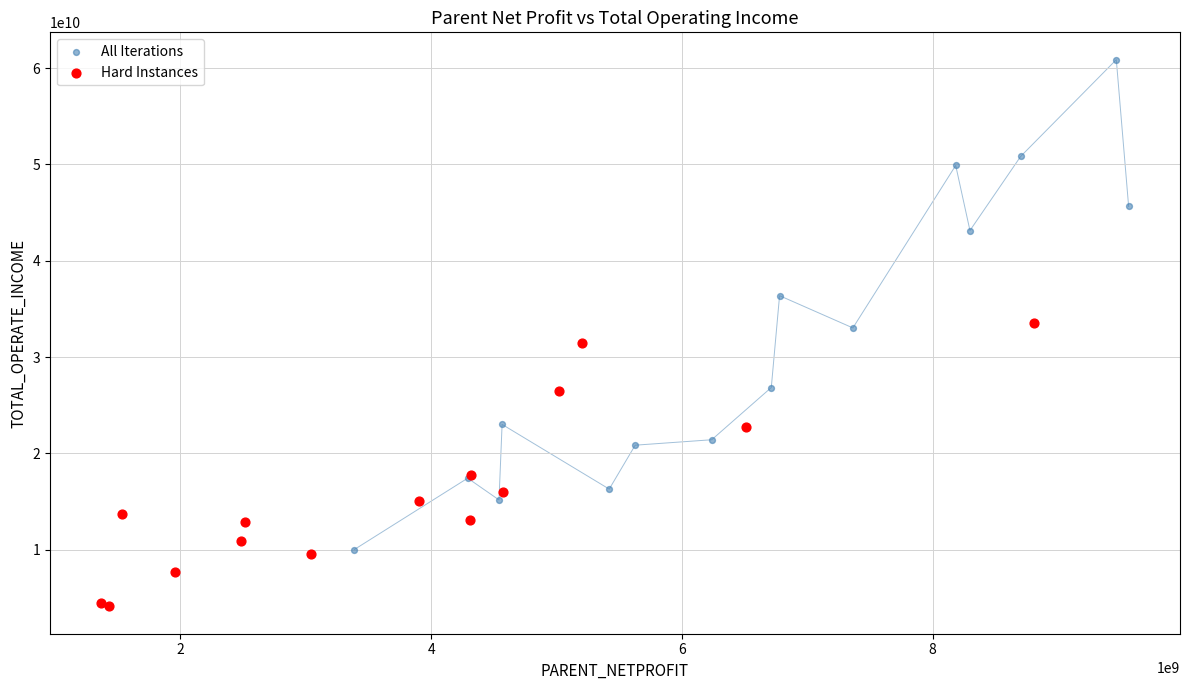

What are all the series names shown in the legend?

All Iterations, Hard Instances